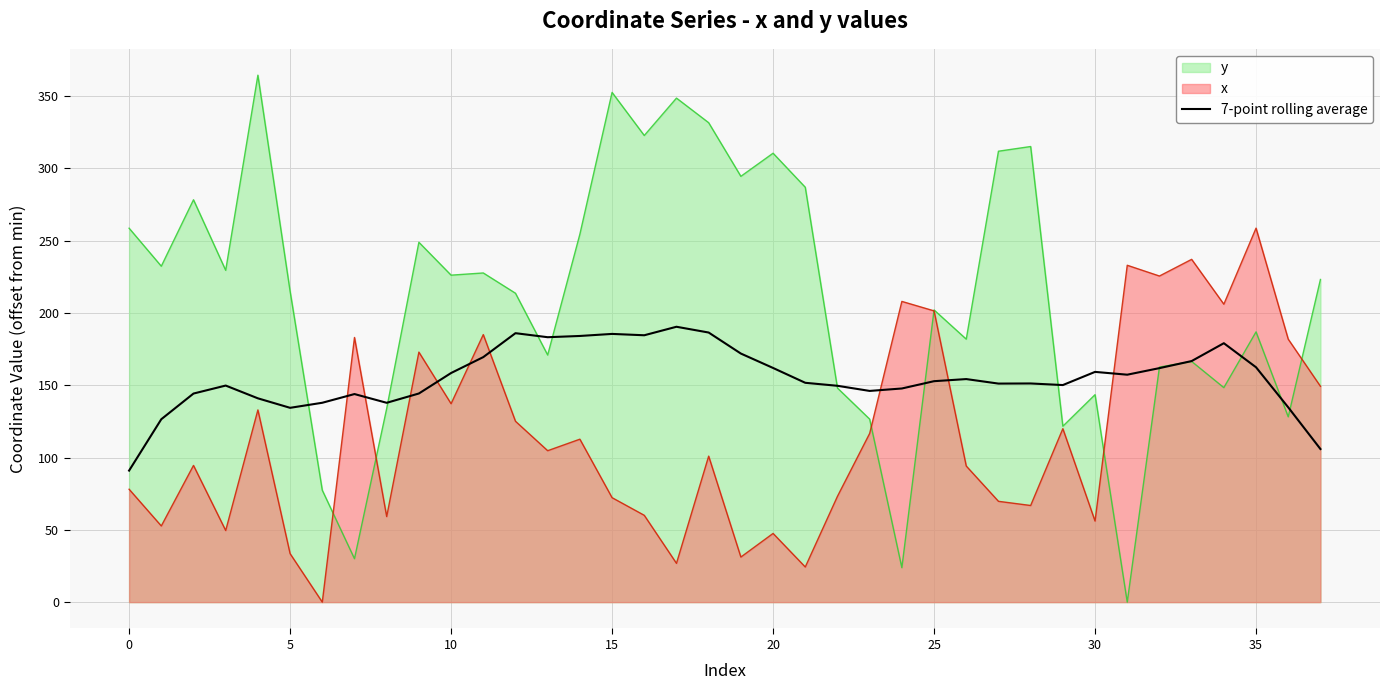

Does the chart display data point markers on the line(s)?

No